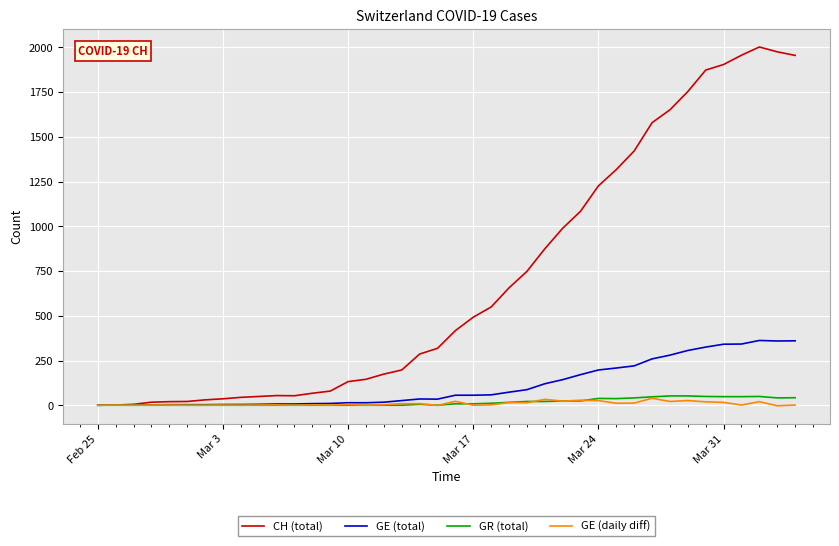

How many lines are shown in the chart?

4